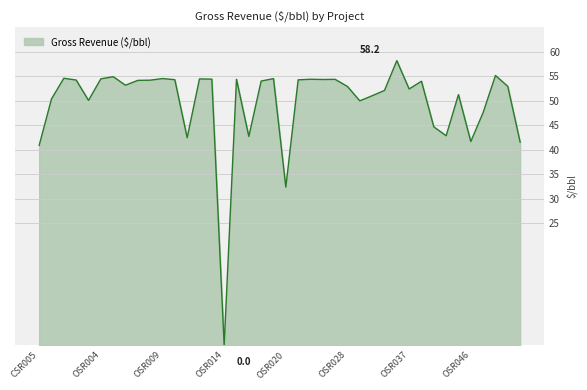

What is the maximum value shown in the chart?

58.2